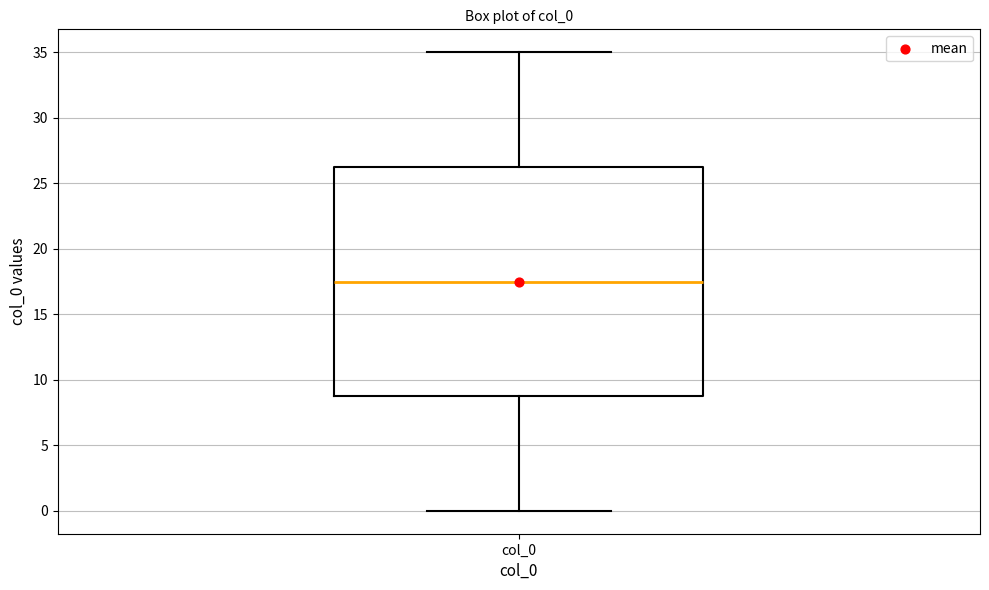

Read this box plot against the y-axis: the position of the median line, the range covered by the box, and the ends of both whiskers. The values are not printed on the chart, so give them approximately, as read against the axis.

median 17.5, box 9.0 to 26.5, whiskers 0.0 to 35.0